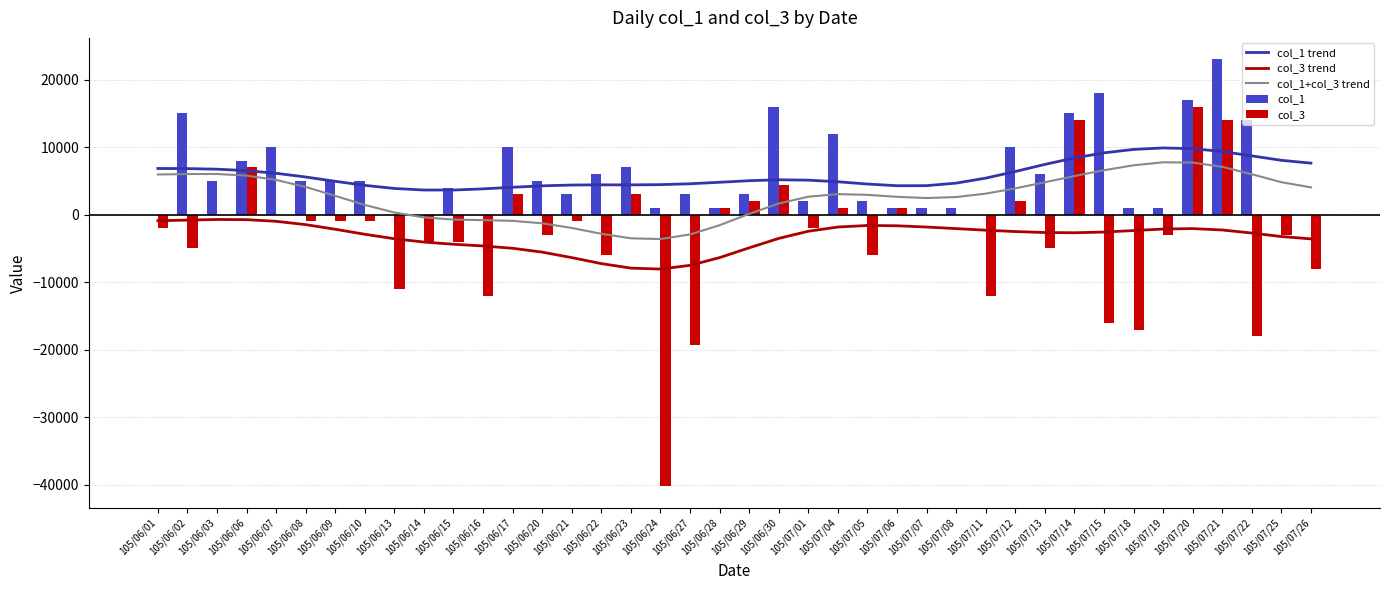

What is the sum of the col_1+col_3 trend values at 105/06/23 and 105/07/14?

2218